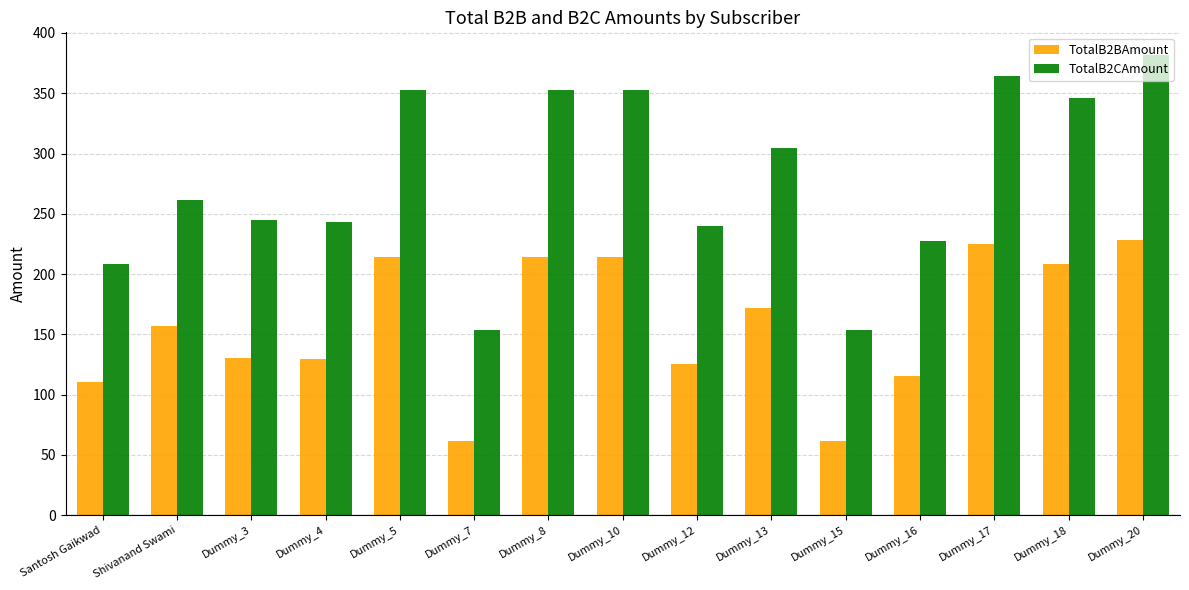

What is the average value of the TotalB2BAmount series?

157.7